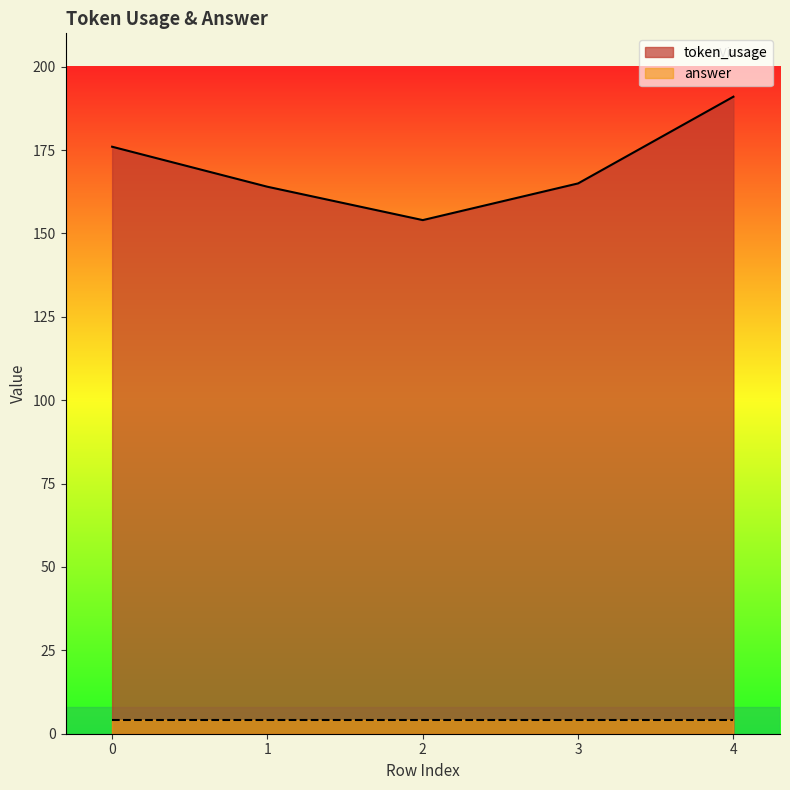

Is it true that the value at 4 is 342?

False